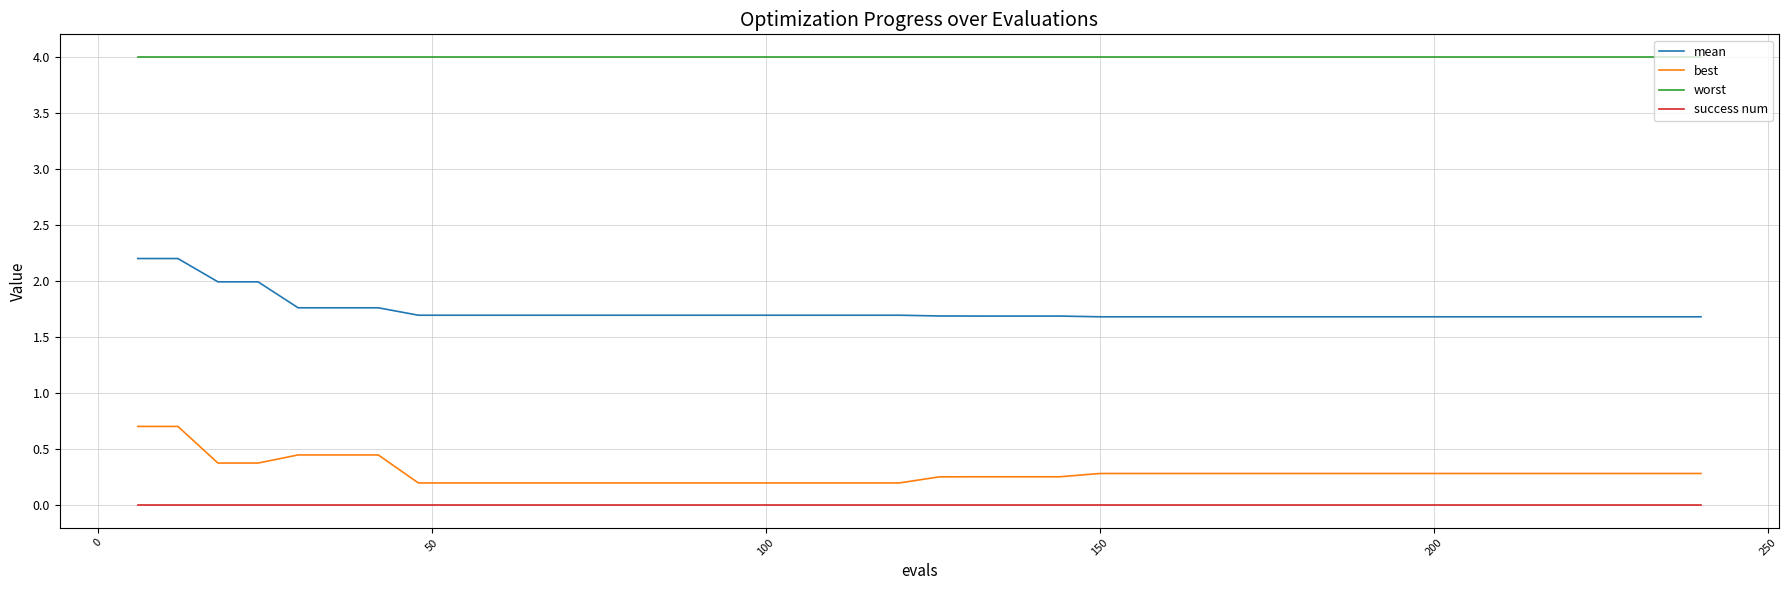

True or false: mean and best intersect in this chart.

False